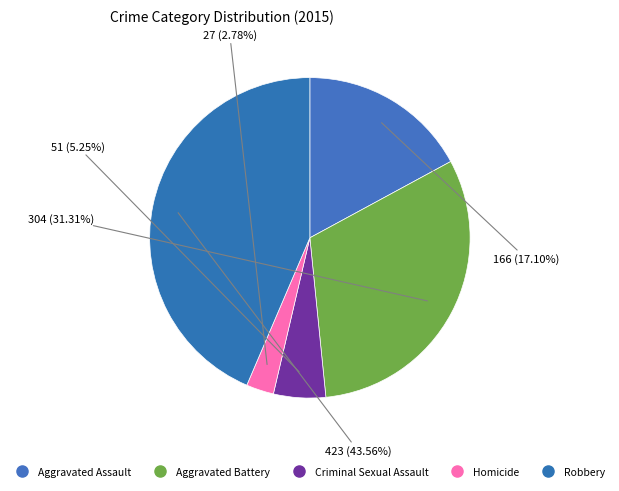

True or false: Aggravated Battery accounts for 31% of the total.

True